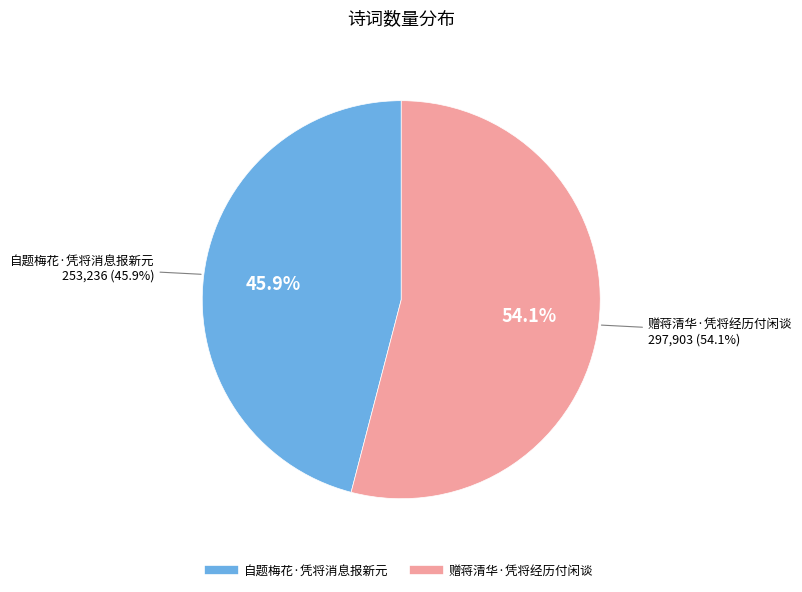

How many slices are in this pie chart?

2